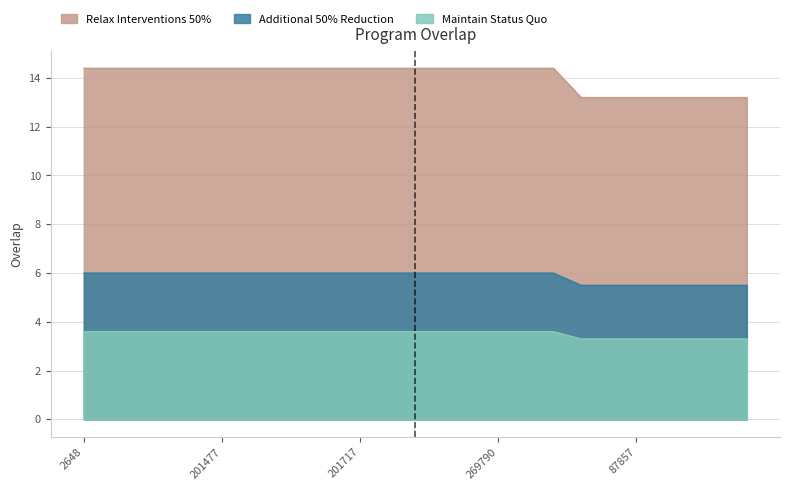

List the labels in order of value, smallest first.

73102, 86285, 87857, 109367, 110013, 110284, 110873, 2648, 122430, 143832, 154419, 154592, 201477, 201480, 201602, 201709, 201716, 201717, 201718, 221902, 264821, 269786, 269790, 275878, 303740